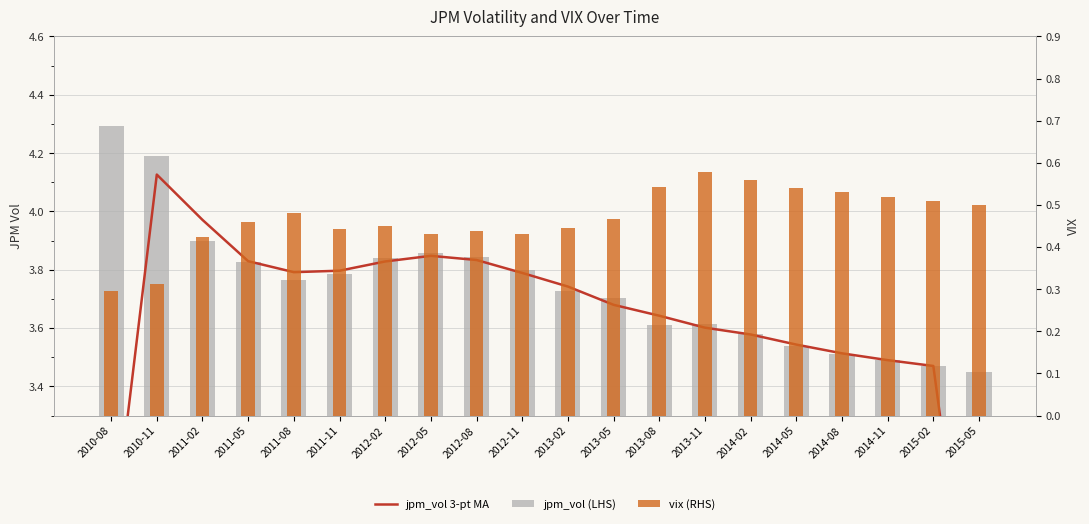

At which label does vix (RHS) reach its minimum?

2010-08